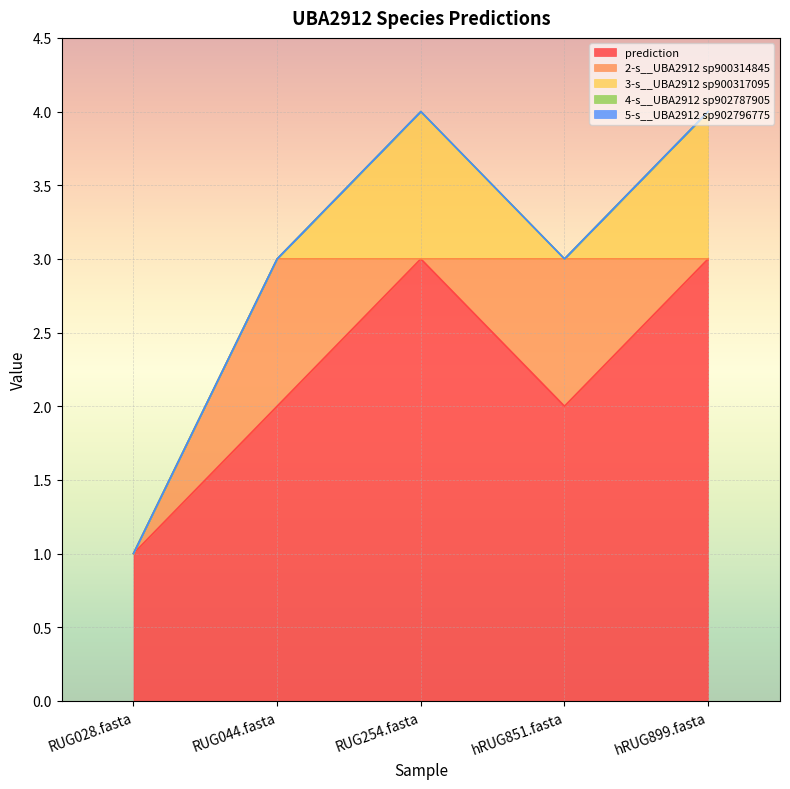

Which has a higher value, hRUG851.fasta or RUG028.fasta?

hRUG851.fasta